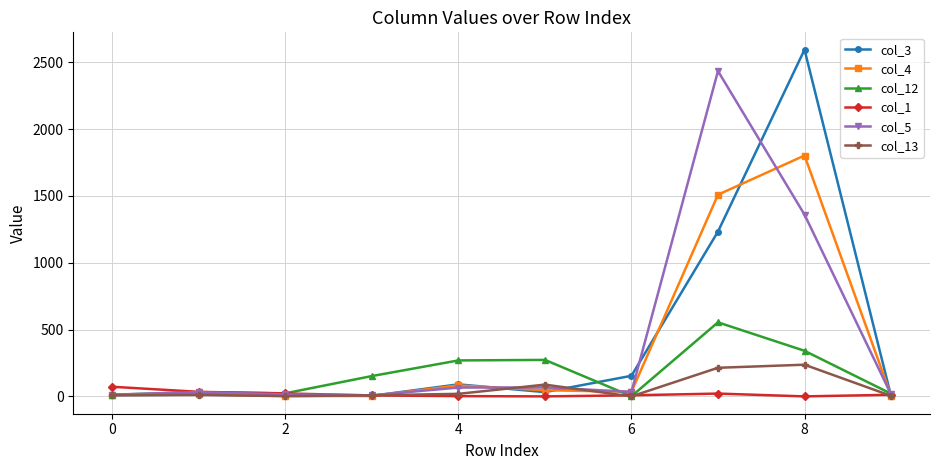

How many lines are shown in the chart?

6